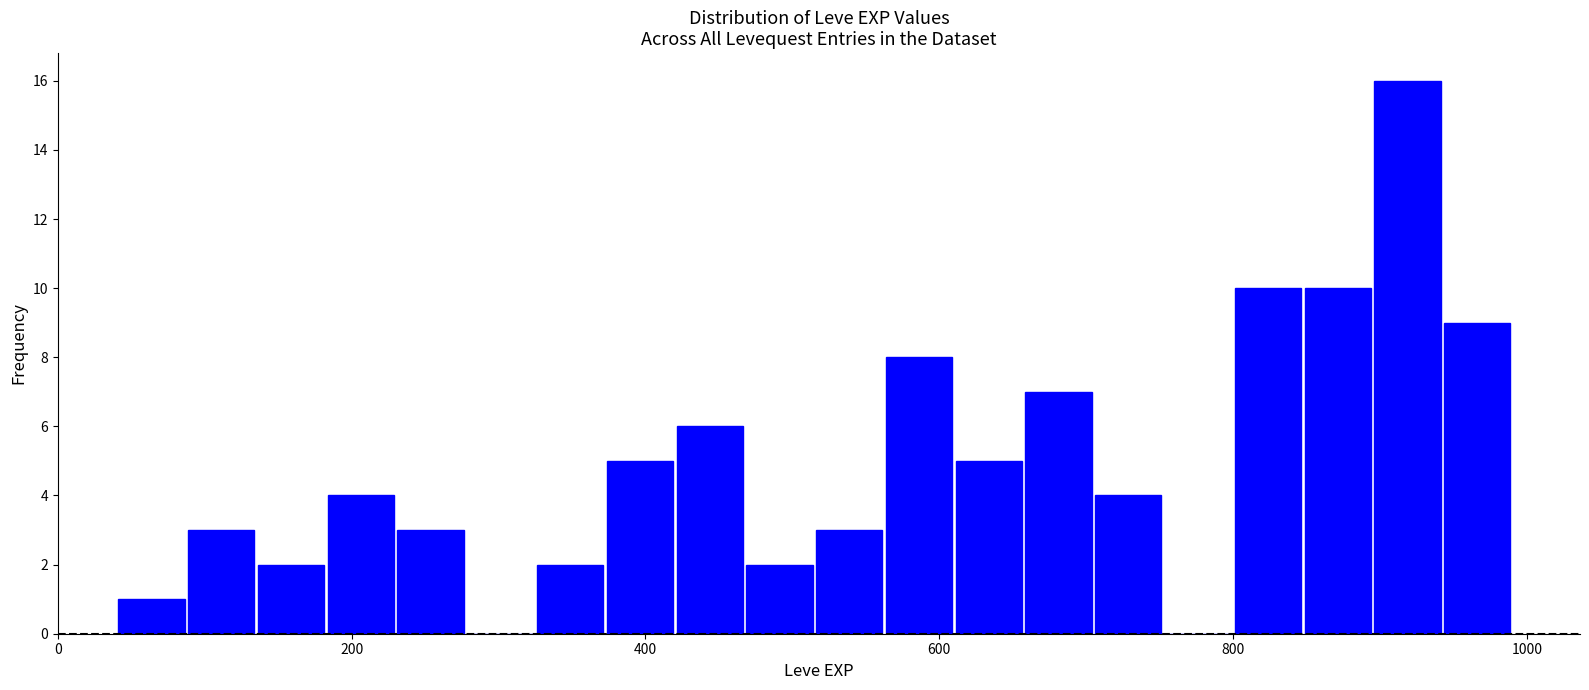

Around what value on the x-axis is the tallest bar? Give the approximate position of its centre, as read against the axis.

920